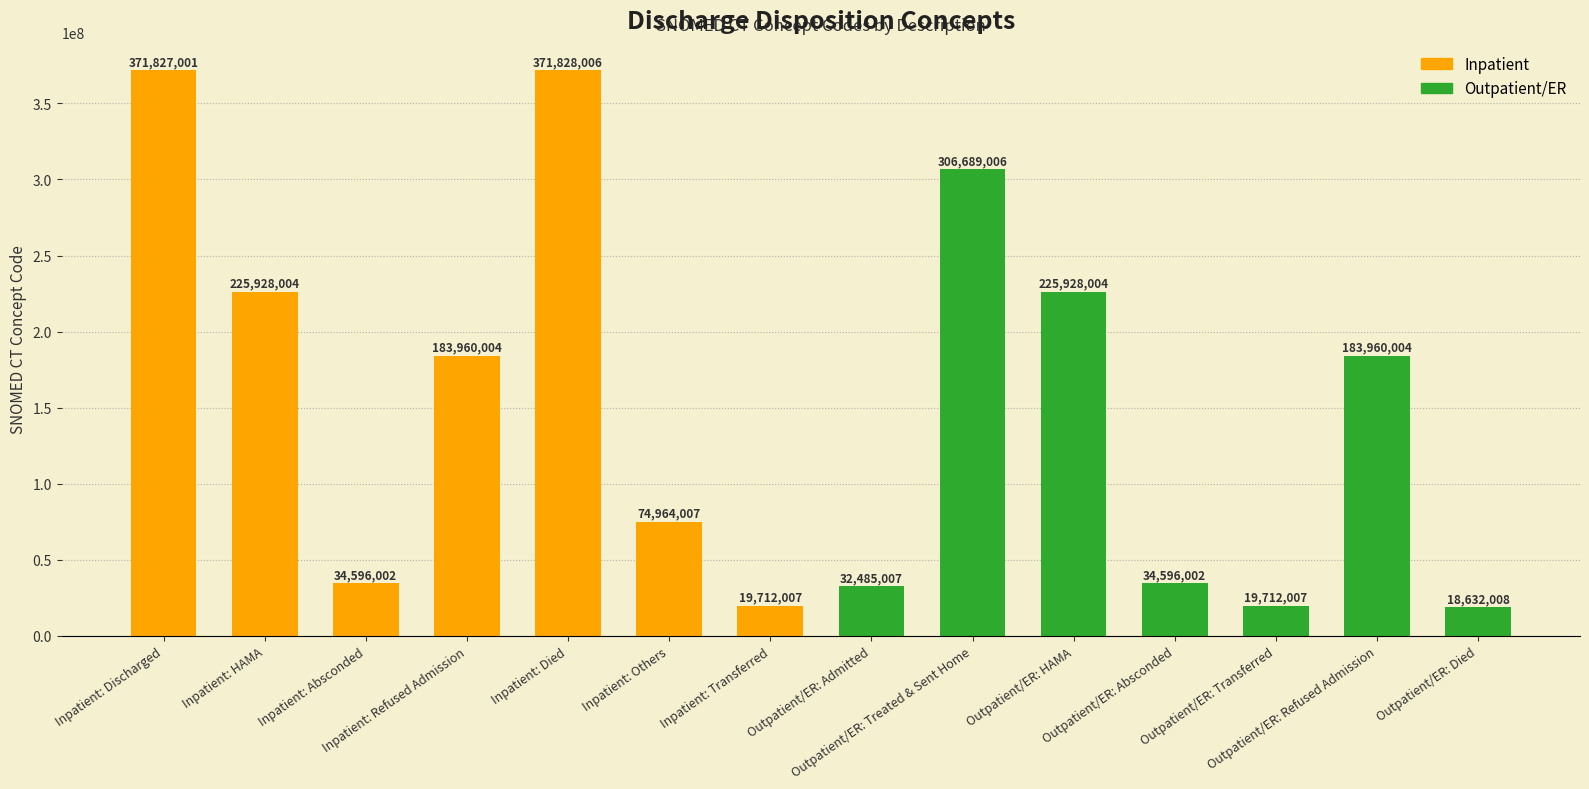

What is the change in value from Inpatient: Absconded to Outpatient/ER: HAMA?

+191332002